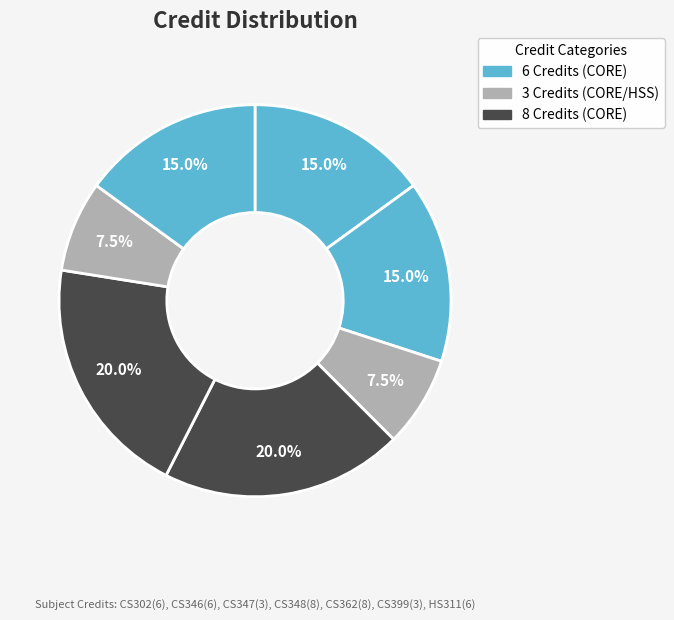

How many segments does this pie chart have?

7